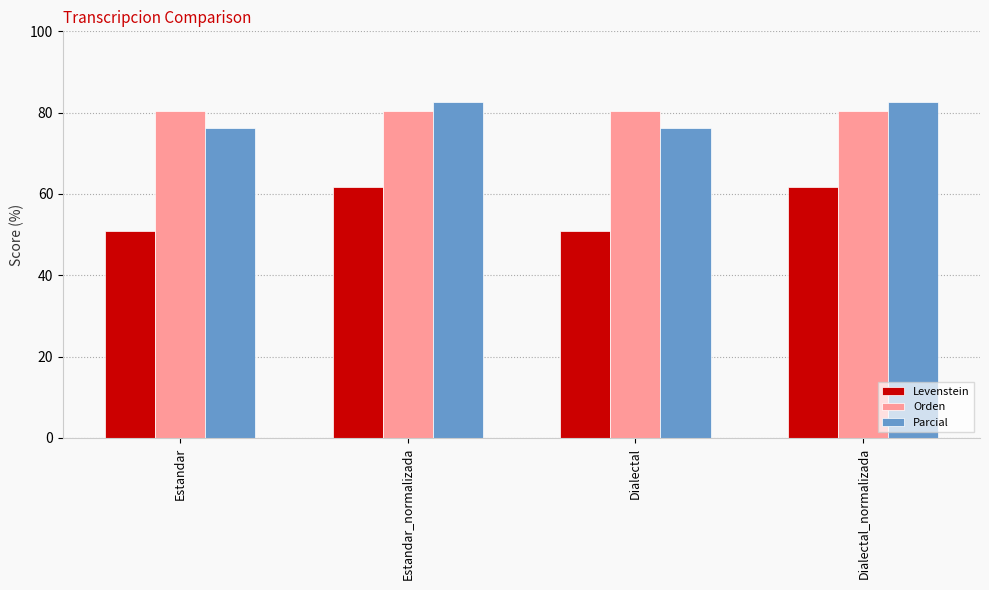

Which series has the widest spread of values?

Levenstein